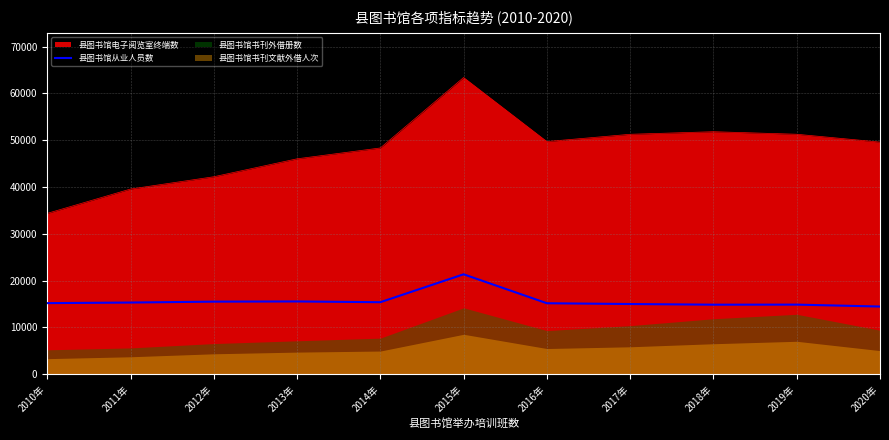

What is the minimum value for 县图书馆电子阅览室终端数?

34374